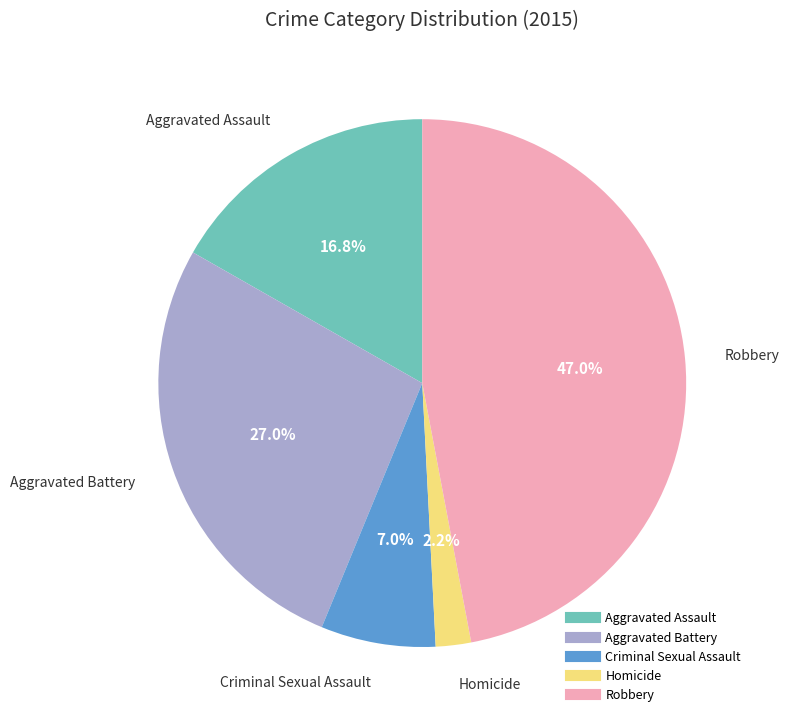

How many slices are in this pie chart?

5